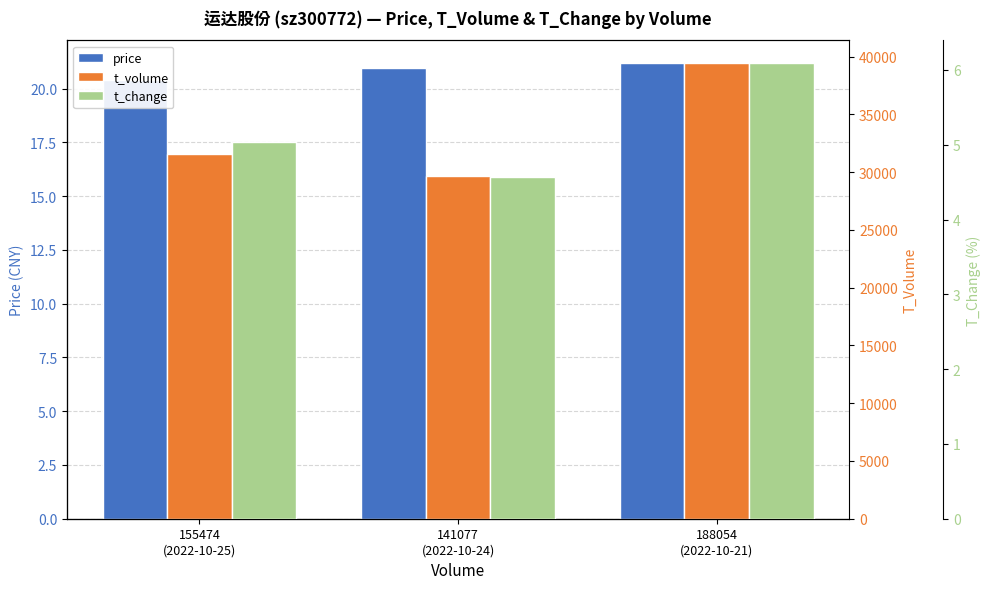

Is the value of price at 155474
(2022-10-25) greater than the value of t_volume at 188054
(2022-10-21)?

No